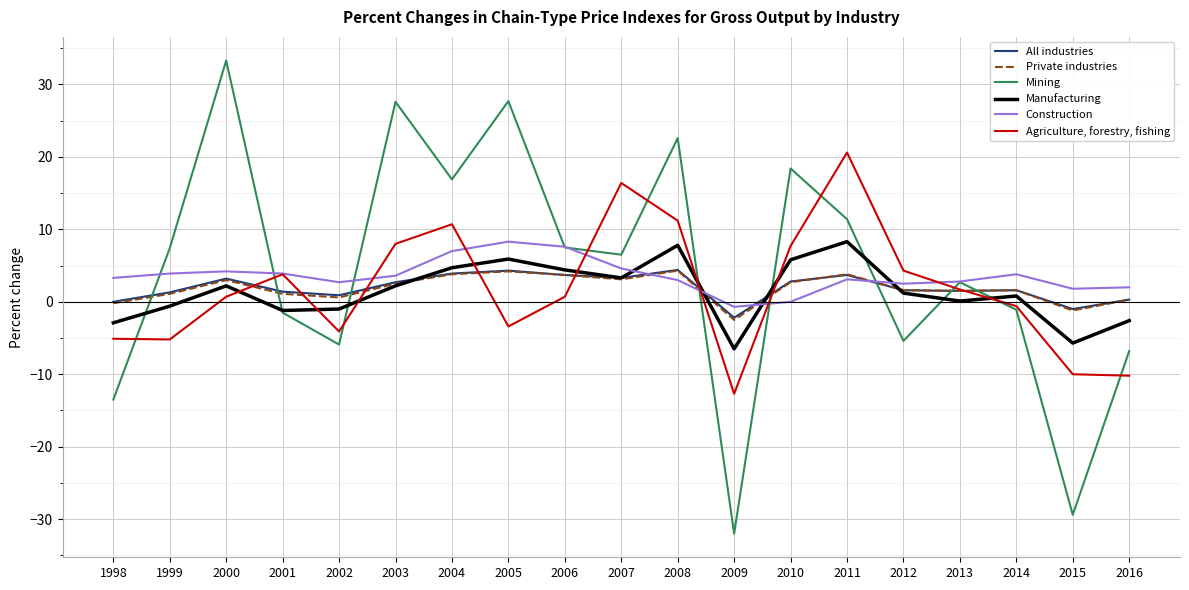

At 2003, list the series in order from largest to smallest.

Mining, Agriculture, forestry, fishing, Construction, All industries, Private industries, Manufacturing